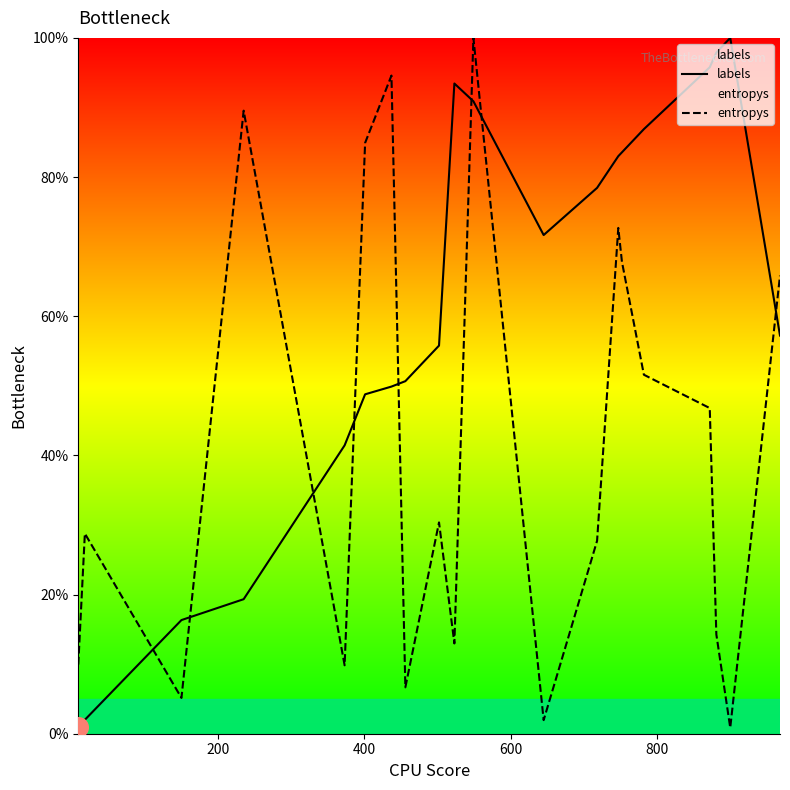

Which series has the largest total across all categories?

labels